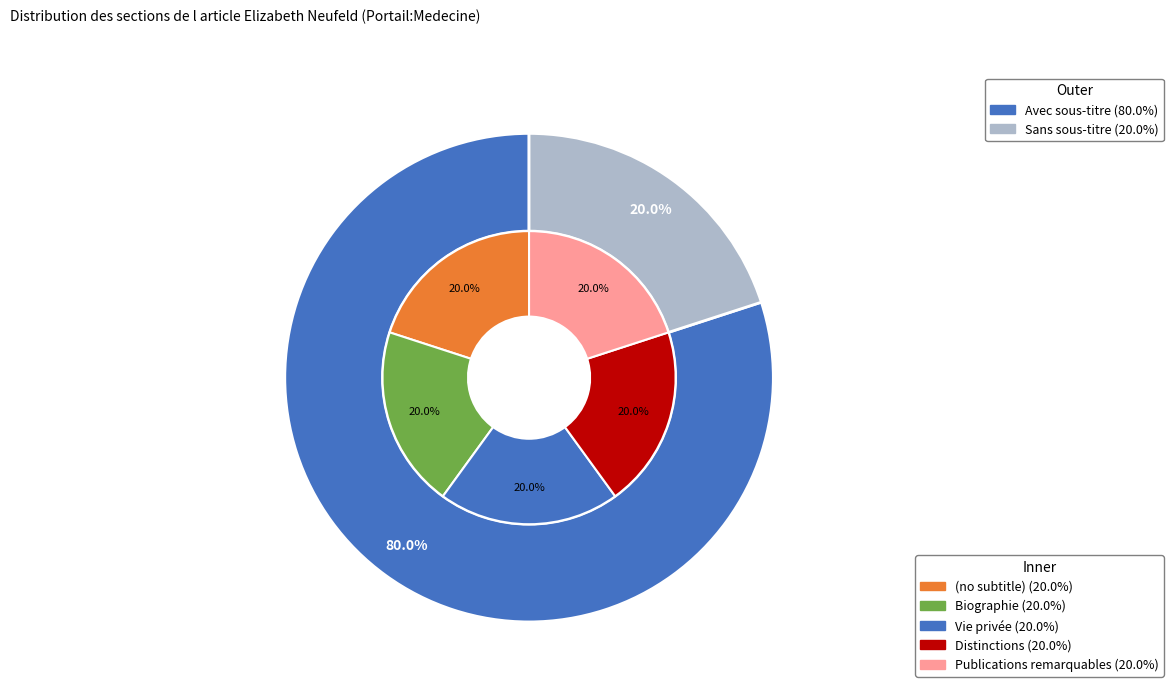

Is there a majority slice in this chart?

No